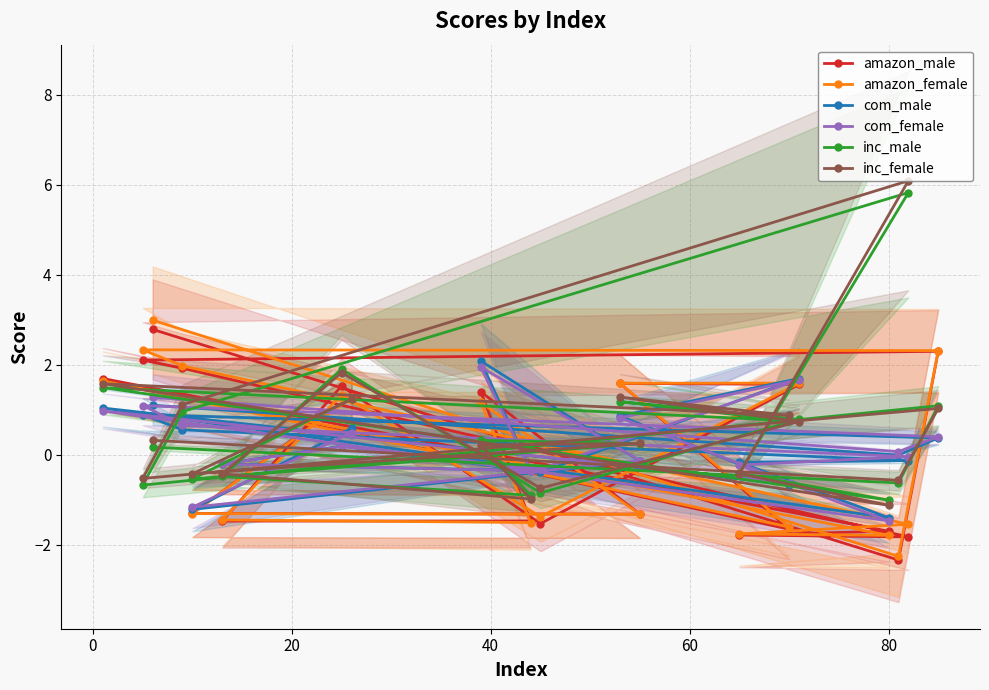

What is the minimum value for amazon_female?

-2.3